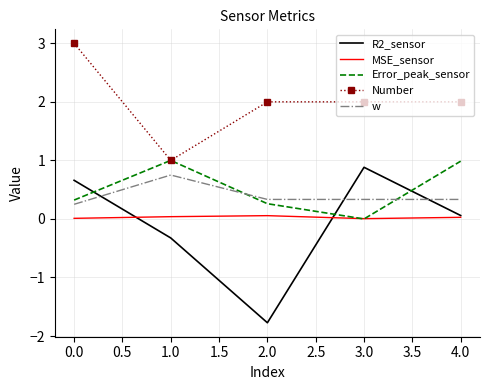

Which series has the largest range (max minus min)?

R2_sensor